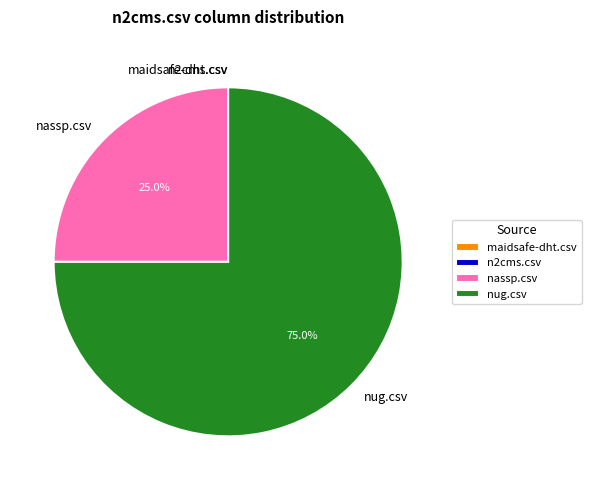

What percentage is NOT represented by nassp.csv?

75.0%